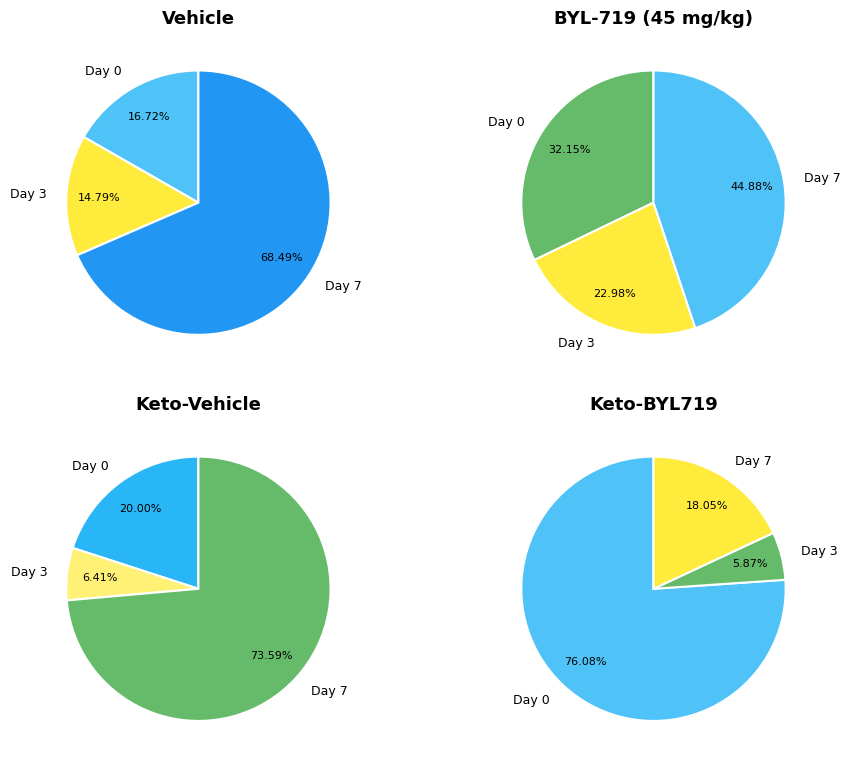

Combined, do 0 and 7 account for over 50%?

Yes